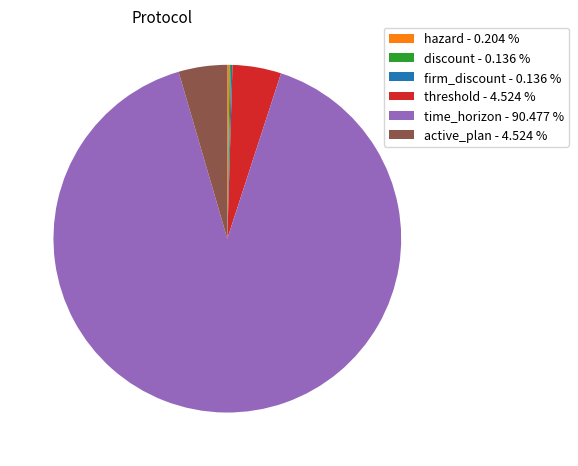

Approximately how many times larger is the value at active_plan - 4.524 % compared to threshold - 4.524 %?

1.0